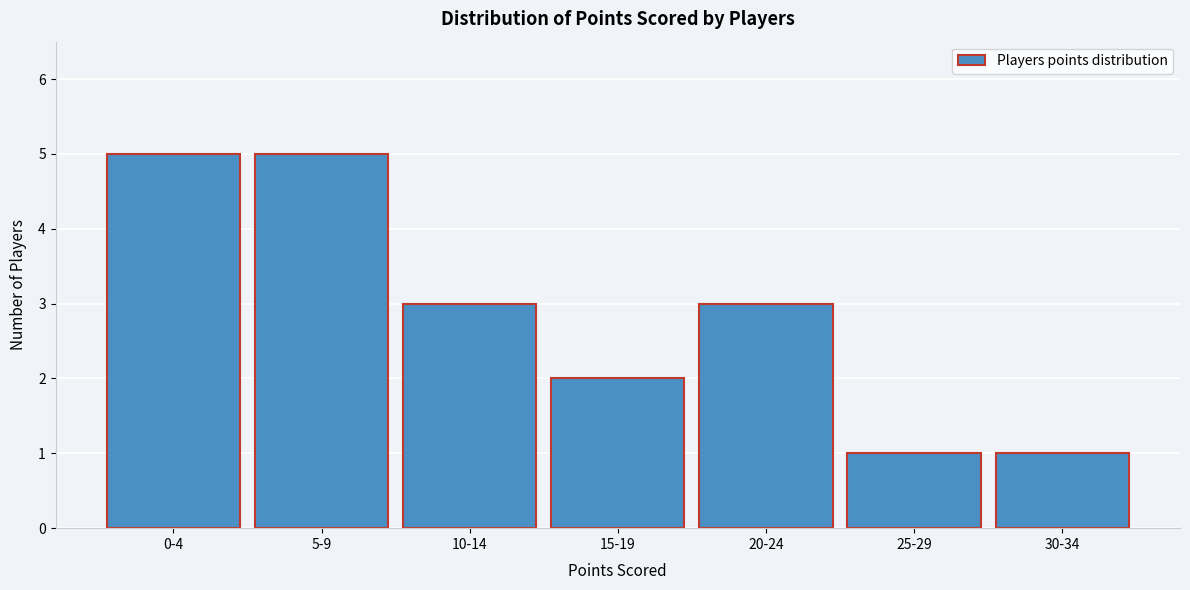

Reading right to left, transcribe all the data shown in this chart.

30-34=1	25-29=1	20-24=3	15-19=2	10-14=3	5-9=5	0-4=5